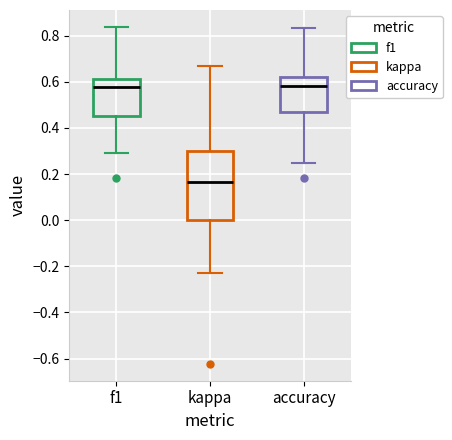

Where does the upper whisker of the box for kappa end on the y-axis? The values are not printed on the chart, so give them approximately, as read against the axis.

0.66